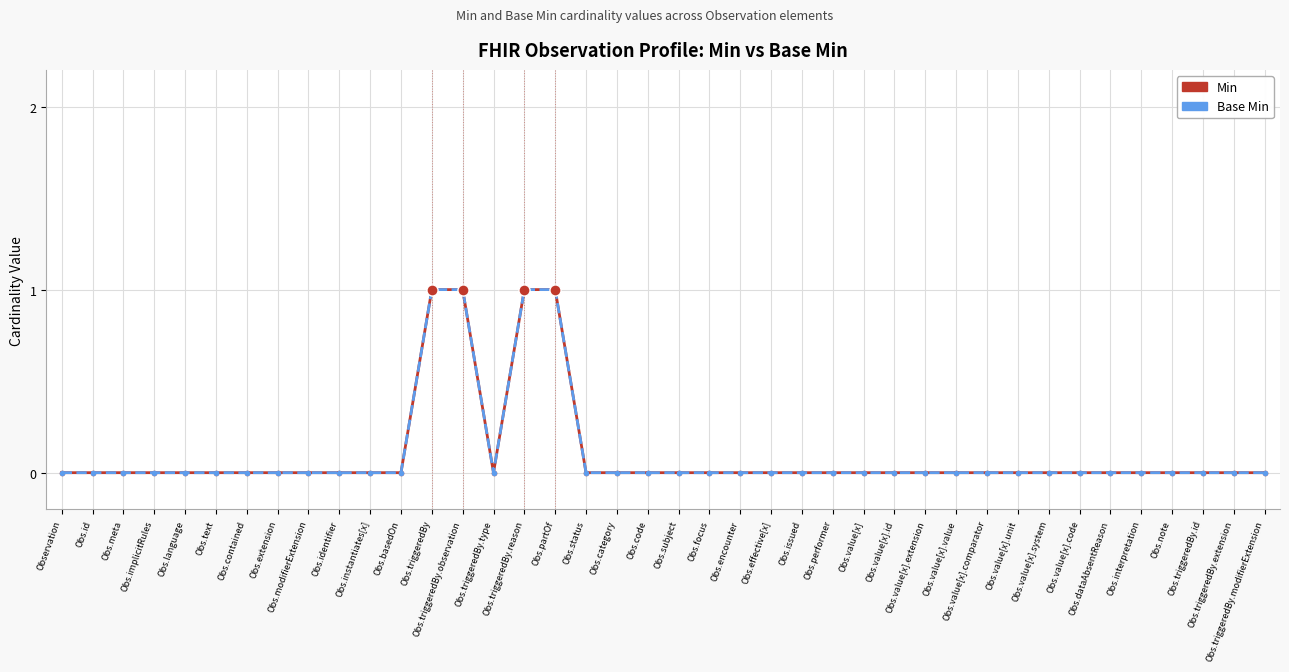

Is this an area chart (filled region under the line)?

No